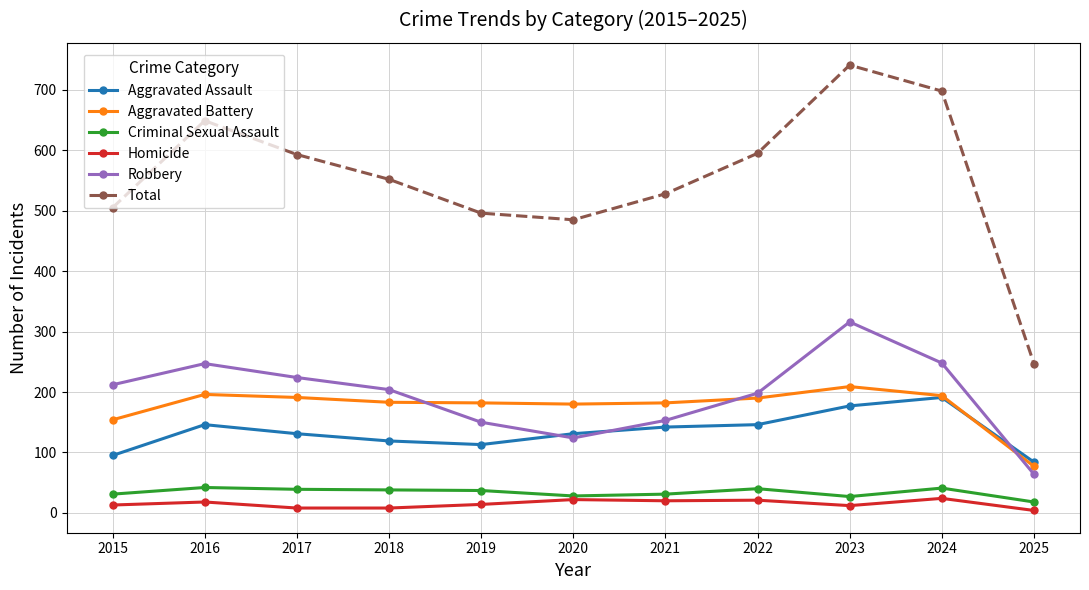

The value of Aggravated Assault at 2025 is 43. True or false?

False